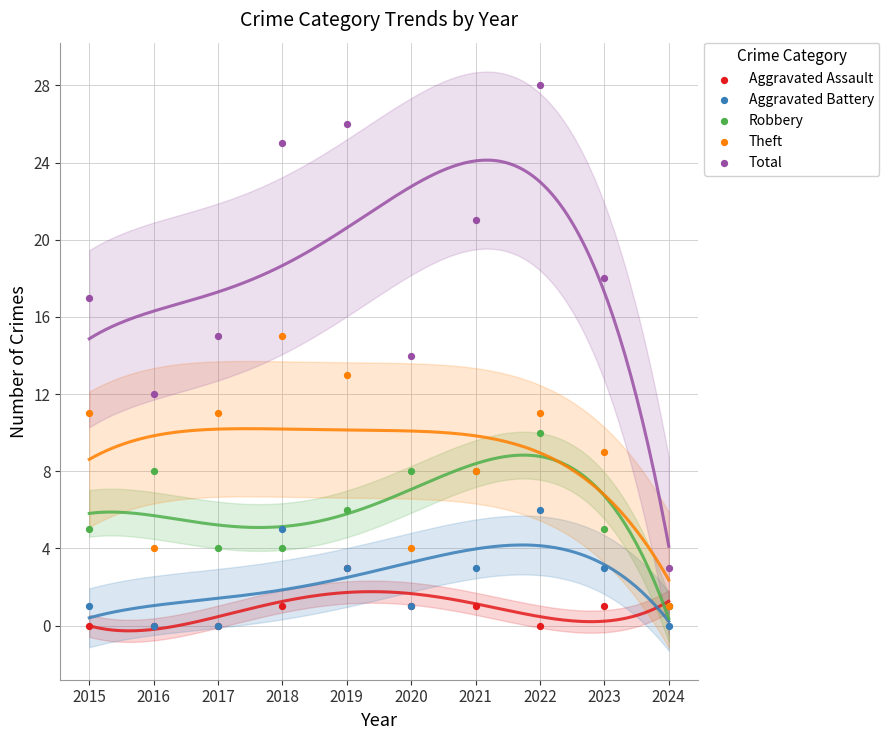

What are all the series names shown in the legend?

Aggravated Assault, Aggravated Battery, Robbery, Theft, Total